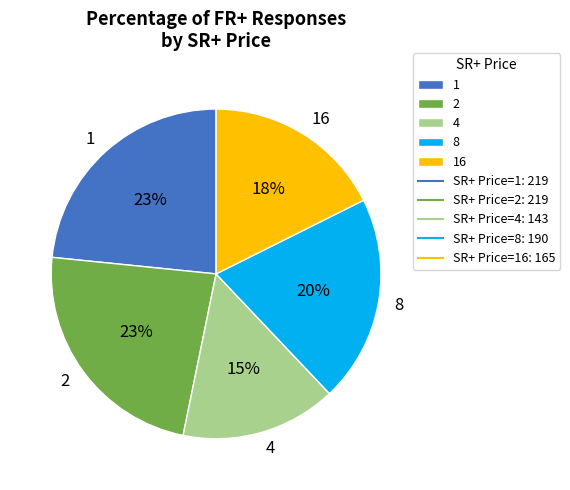

True or false: 16 accounts for 18% of the total.

True